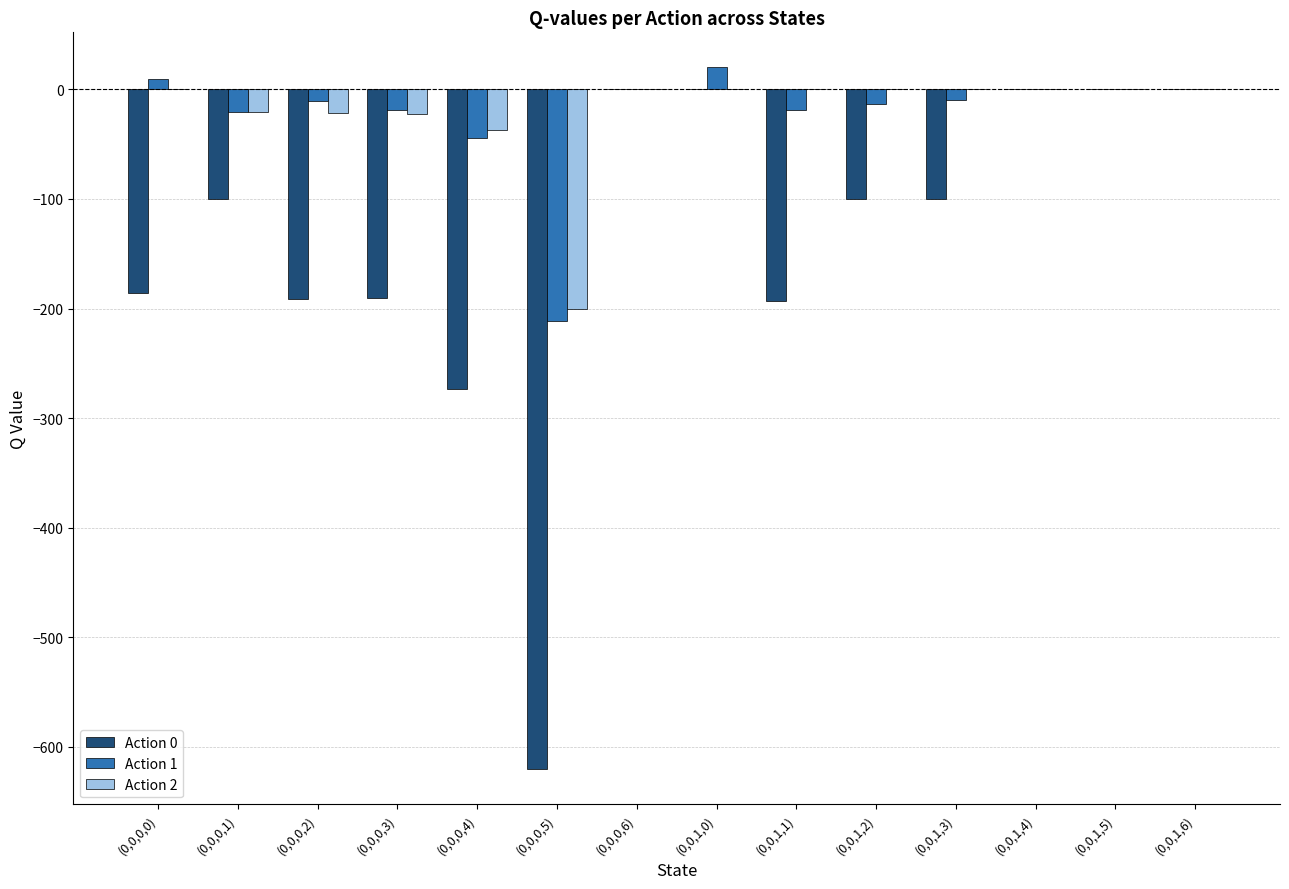

Which series changed the most between (0,0,0,1) and (0,0,1,4)?

Action 0